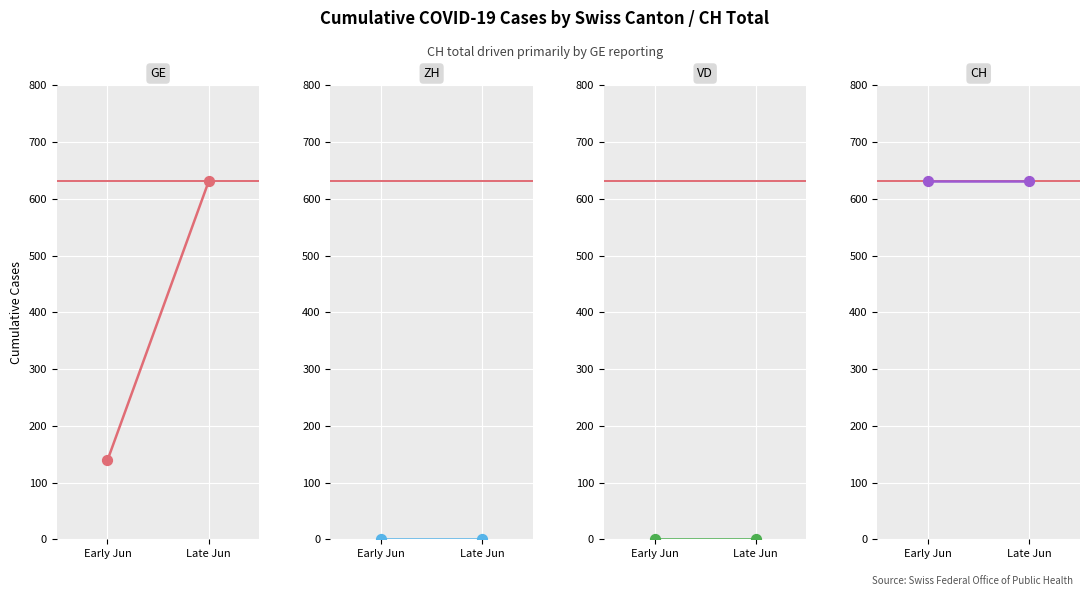

Which series reaches the minimum Y coordinate?

ZH